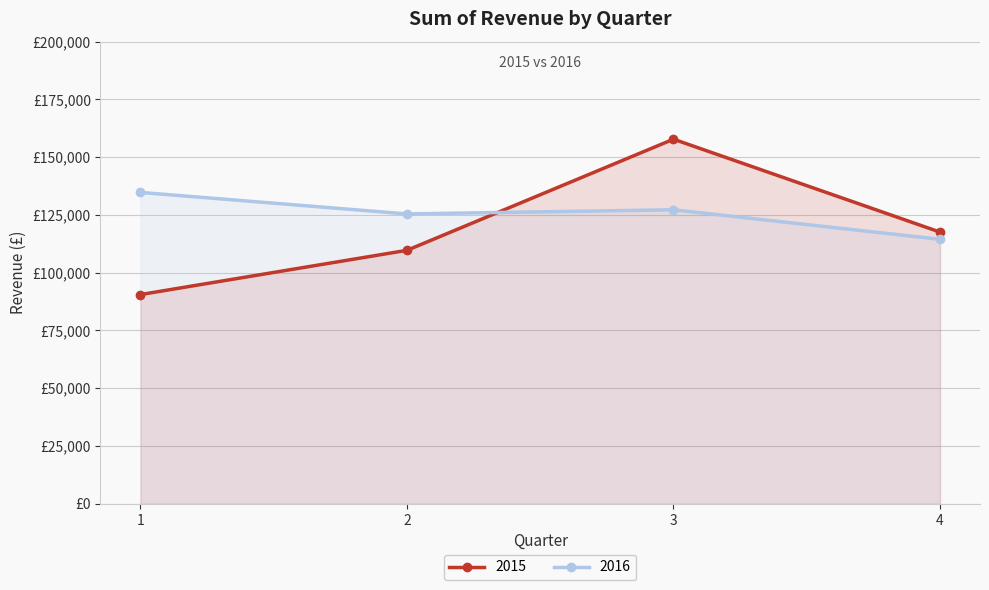

Is it true that 2015 equals 32360 at 2?

False